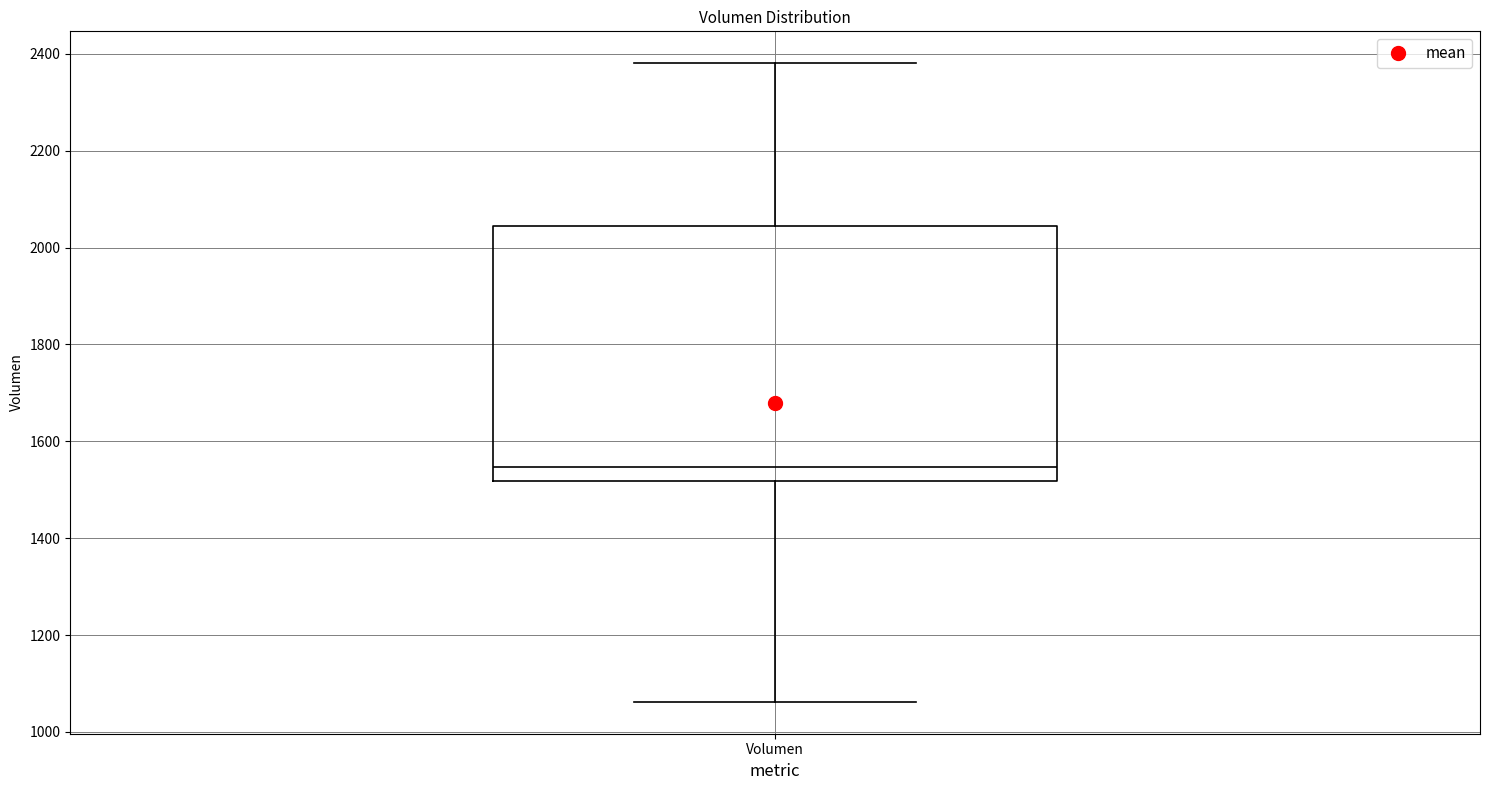

Transcribe this box plot: give where the median line is, the range the box spans, and where the two whiskers end, as read against the y-axis. The values are not printed on the chart, so give them approximately, as read against the axis.

median 1540, box 1520 to 2040, whiskers 1060 to 2380